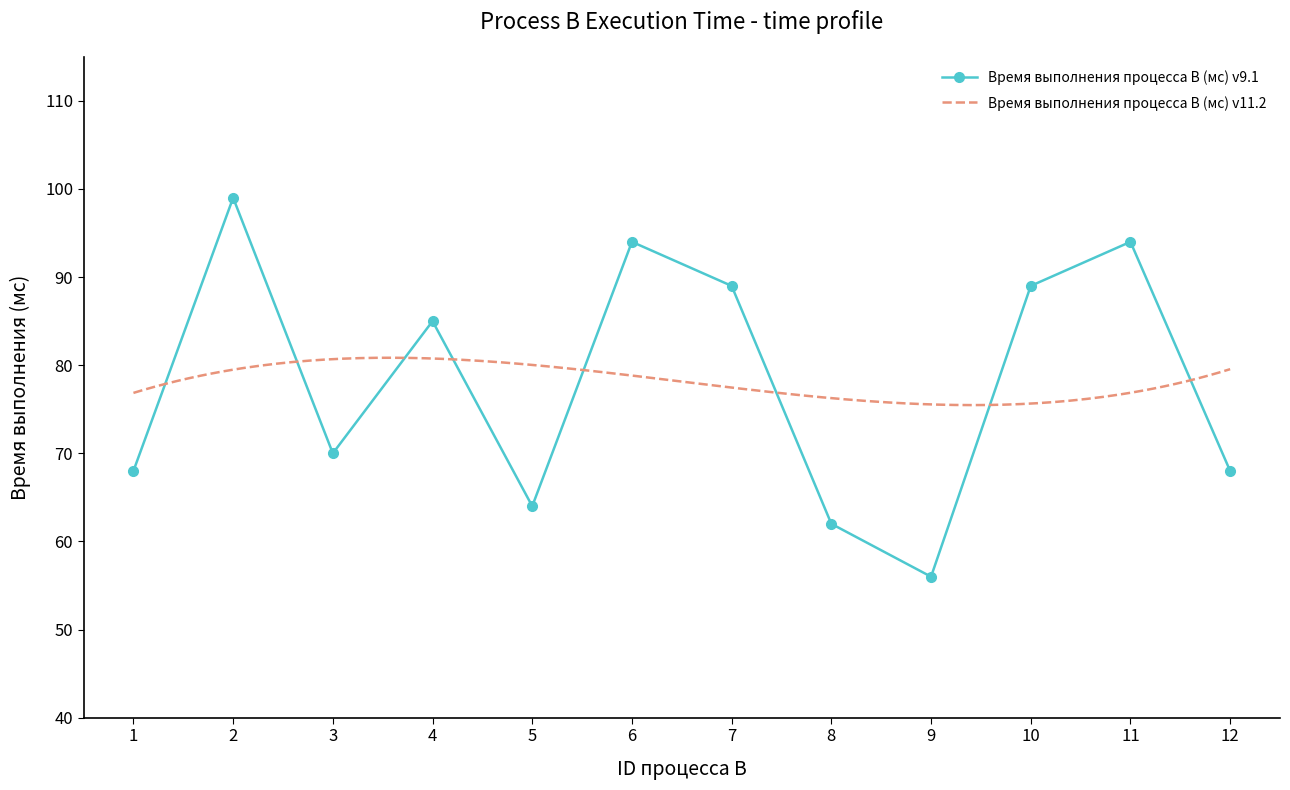

Is it true that the value at 6 is 94?

True